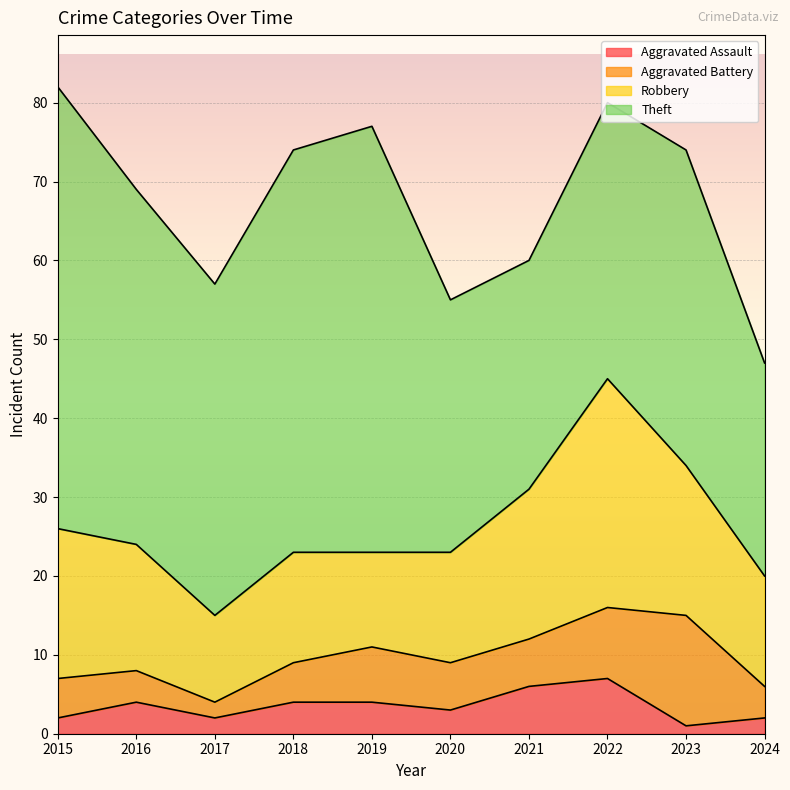

At how many categories does at least one series exceed 54?

1